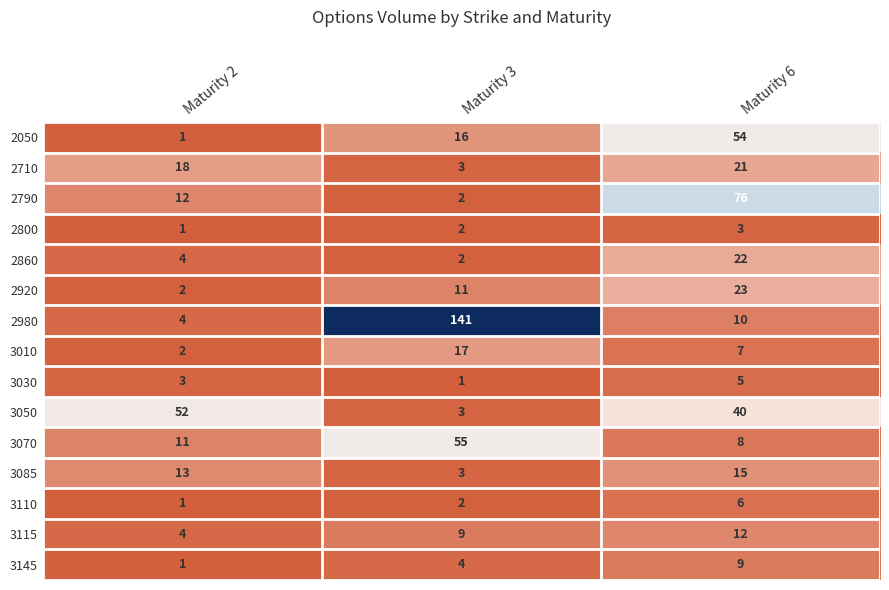

What is the total value across all series at Maturity 6?

311